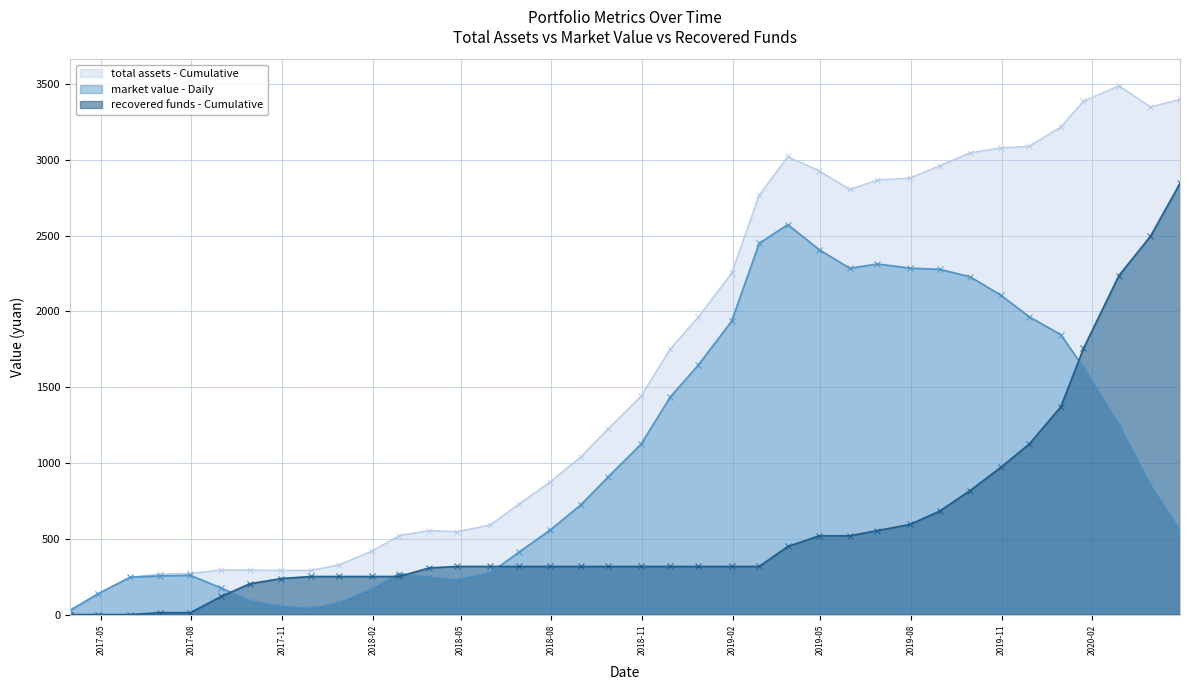

What is the label of the 13th point from the right?

2019-04-30